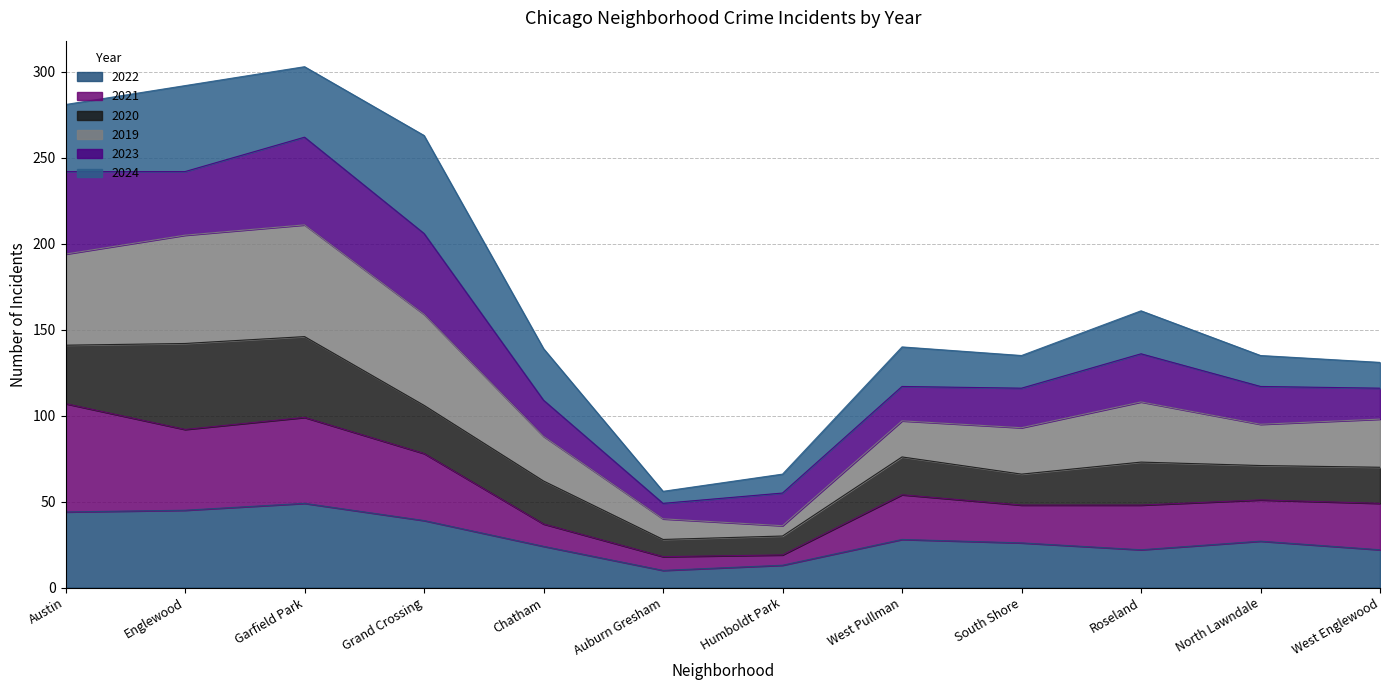

Which category has the lowest value in the 2022 series?

Auburn Gresham